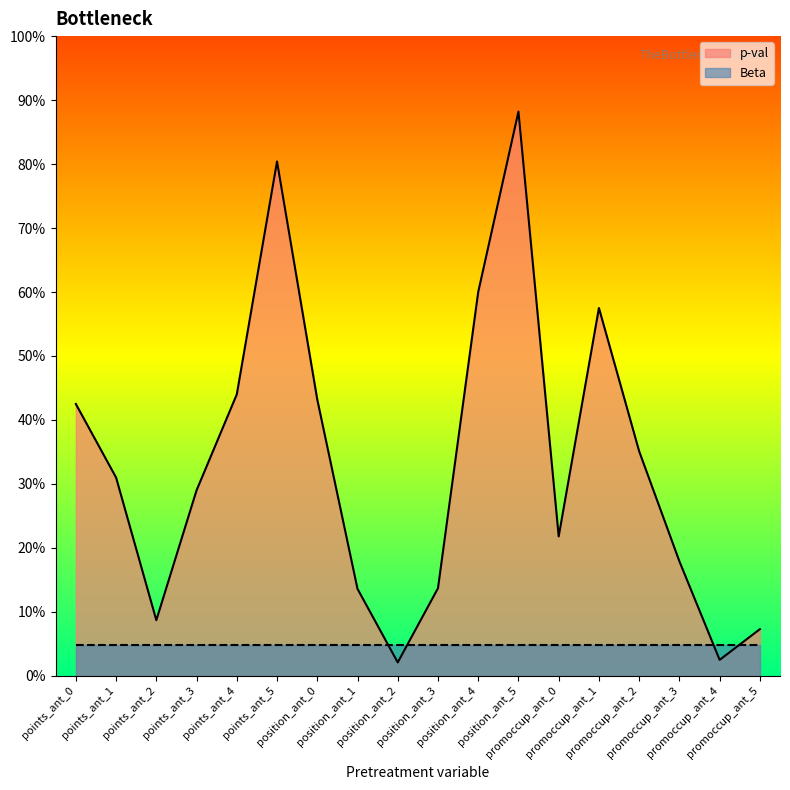

The chart shows a value of 0.5 at points_ant_3. True or false?

False